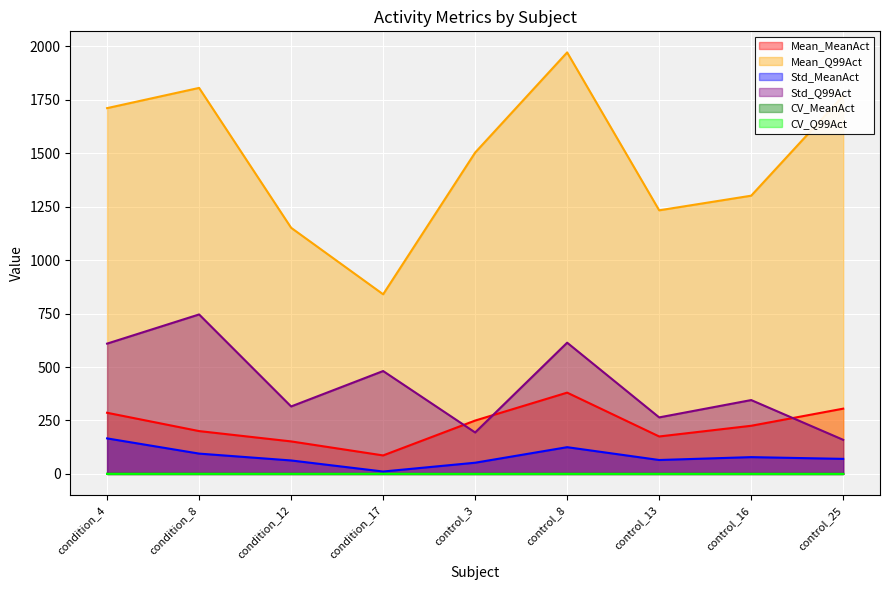

What is the difference between the second highest and minimum values in the Std_MeanAct series?

113.8